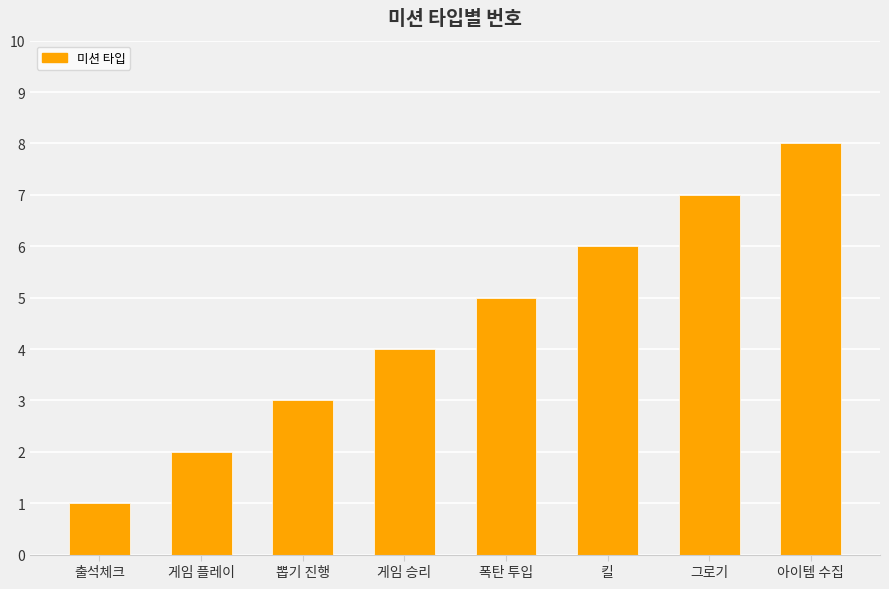

How many data points does each series have?

8